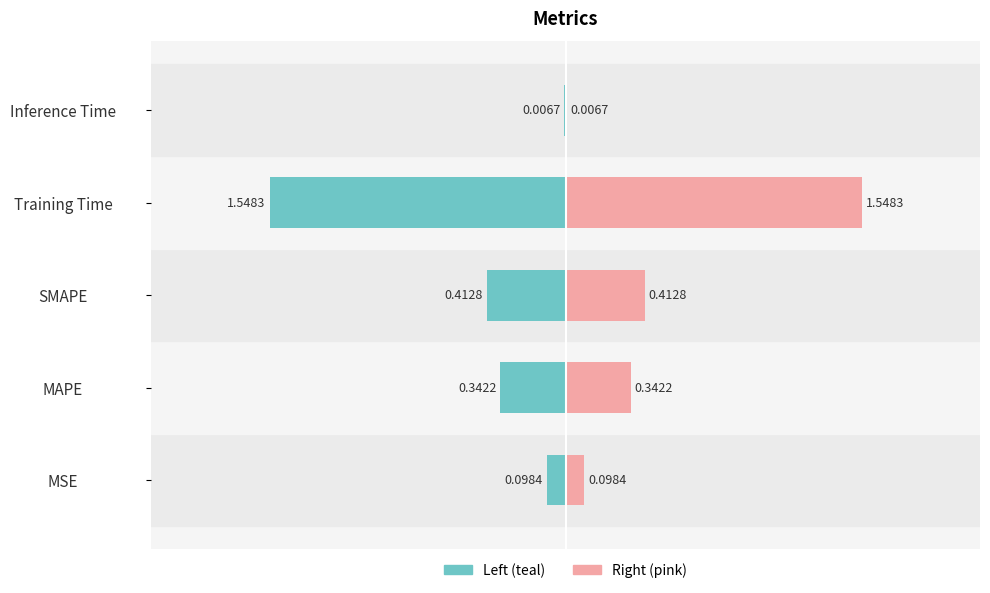

Reading right to left, what are all the values shown in this chart?

Inference Time=0.0	Training Time=1.5	SMAPE=0.4	MAPE=0.3	MSE=0.1